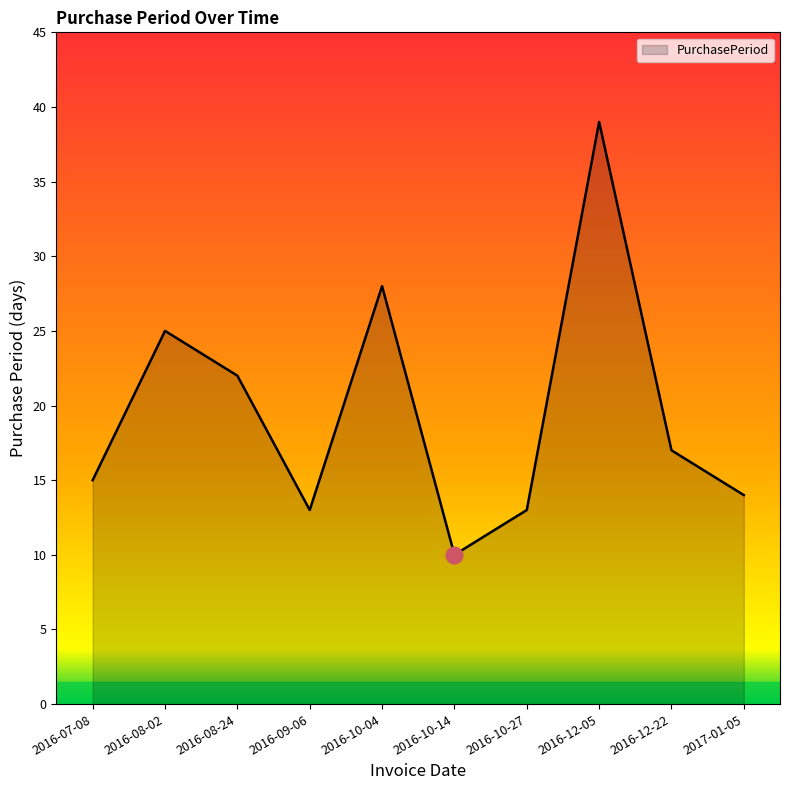

What value does the data have at 2016-09-06?

13